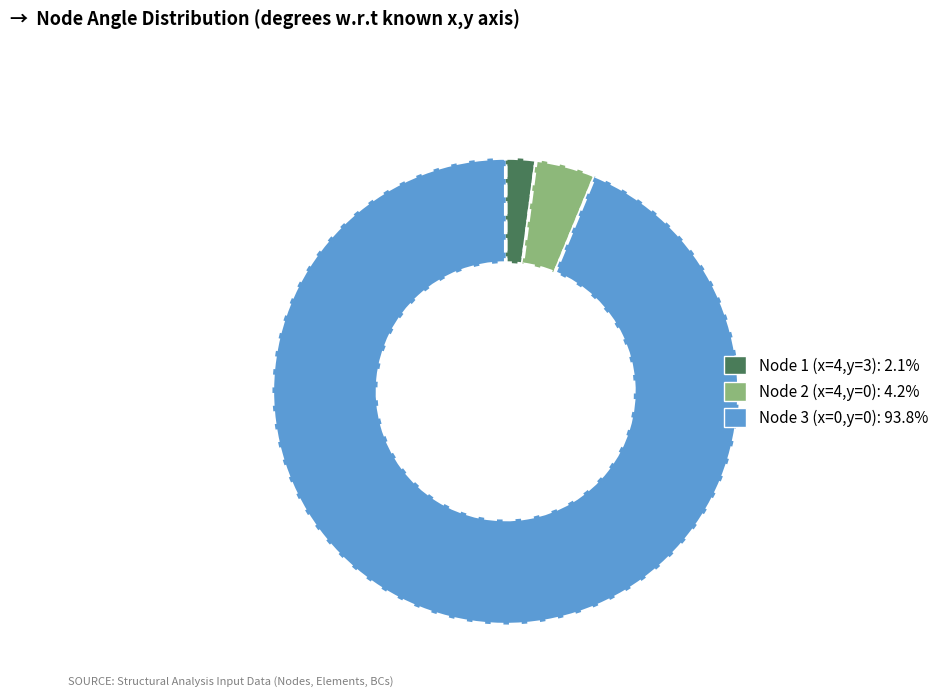

Do Node 3 (x=0,y=0) and Node 1 (x=4,y=3) together represent more than half of the pie?

Yes